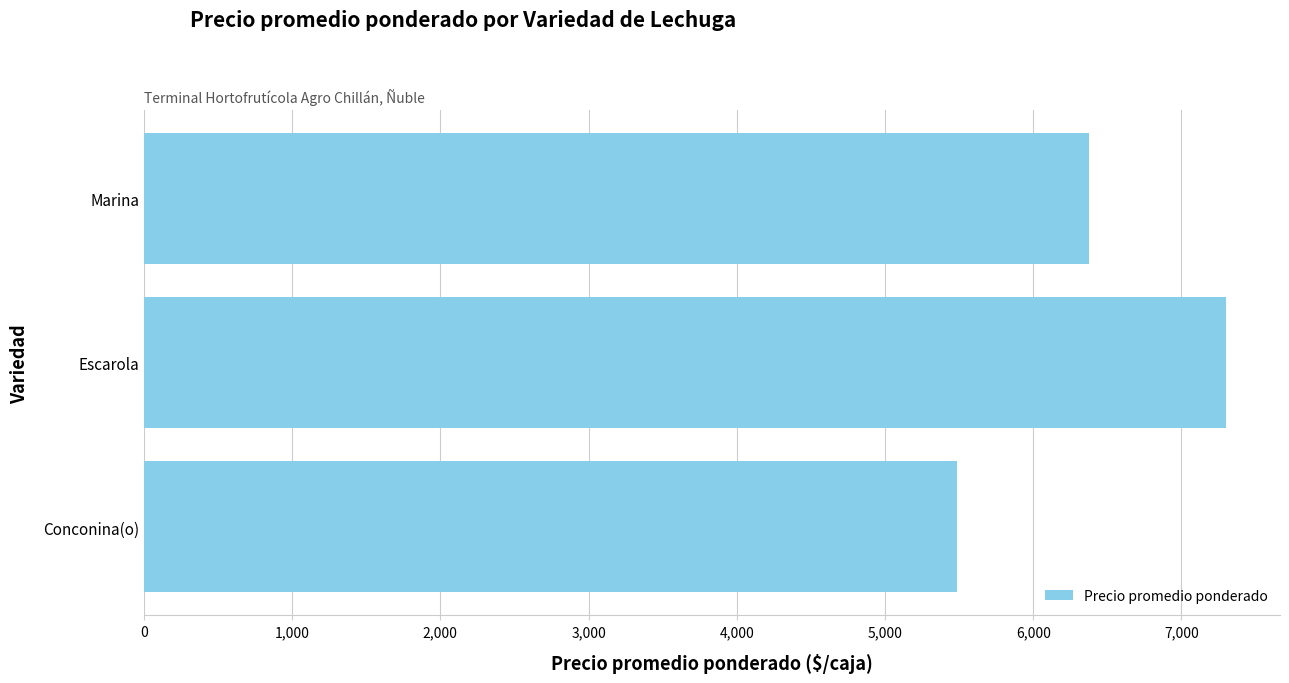

List the labels in order of value, largest first.

Escarola, Marina, Conconina(o)